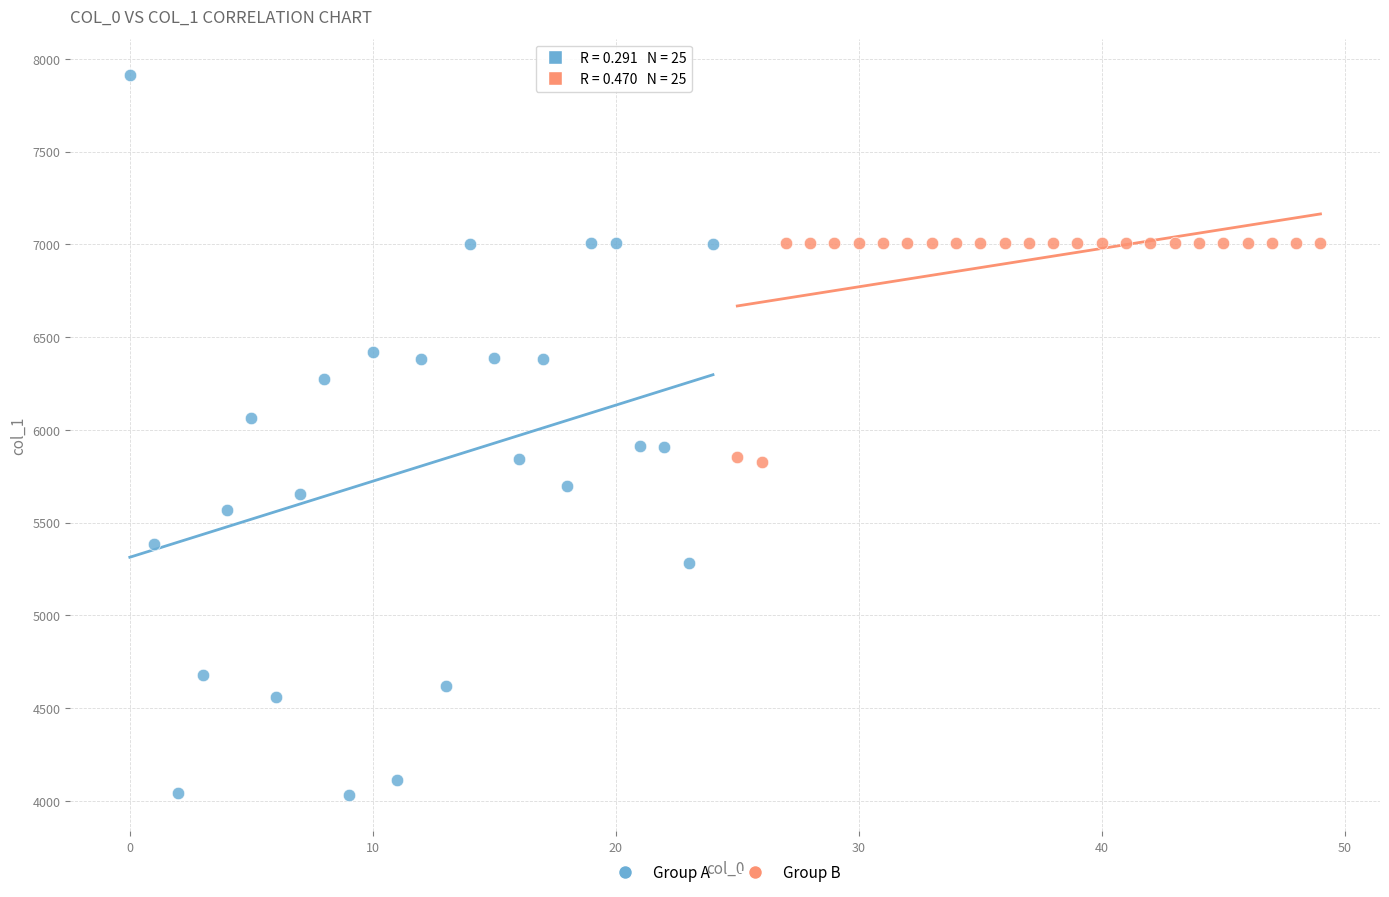

Which series contains the highest Y value?

Group A